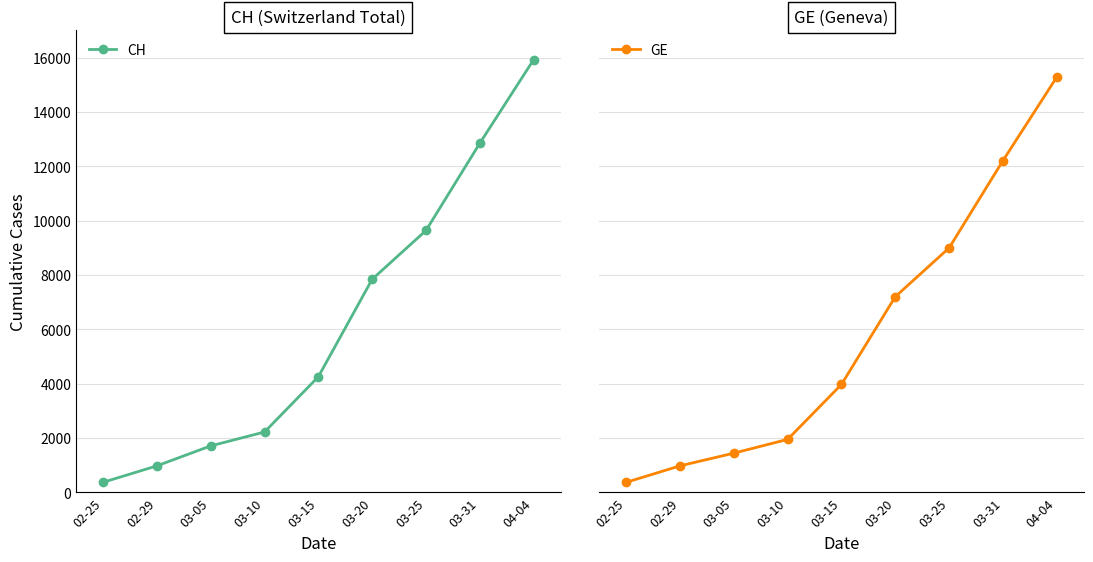

Which series has the largest total across all categories?

CH